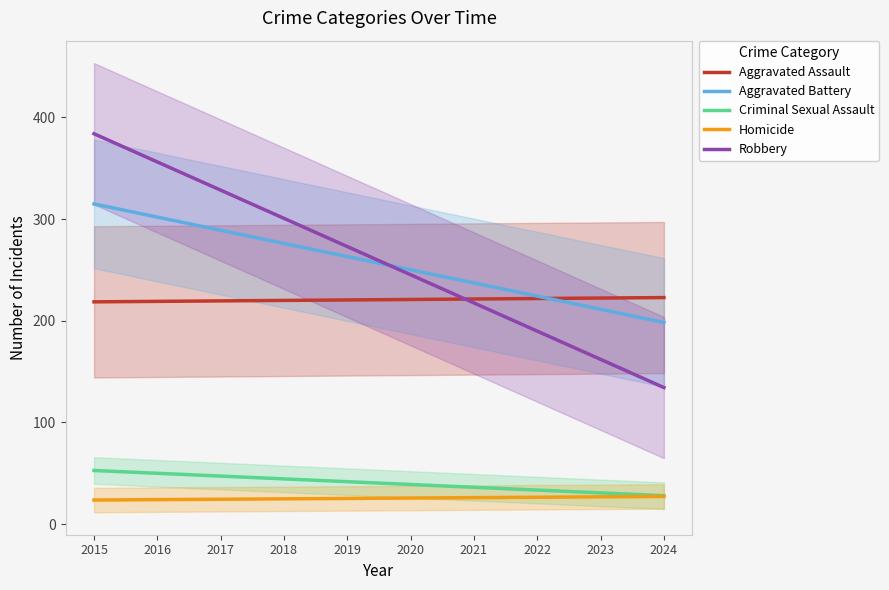

Reading left to right, list all the values displayed in this chart.

Aggravated Assault: 2015=218.6	2016=219.1	2017=219.5	2018=220.0	2019=220.5	2020=220.9	2021=221.4	2022=221.9	2023=222.3	2024=222.8
Aggravated Battery: 2015=314.9	2016=301.9	2017=289.0	2018=276.0	2019=263.1	2020=250.1	2021=237.2	2022=224.2	2023=211.3	2024=198.3
Criminal Sexual Assault: 2015=52.8	2016=50.0	2017=47.3	2018=44.5	2019=41.8	2020=39.0	2021=36.3	2022=33.5	2023=30.8	2024=28.0
Homicide: 2015=23.7	2016=24.1	2017=24.5	2018=24.9	2019=25.3	2020=25.7	2021=26.1	2022=26.5	2023=26.9	2024=27.3
Robbery: 2015=383.9	2016=356.1	2017=328.4	2018=300.7	2019=273.0	2020=245.2	2021=217.5	2022=189.8	2023=162.1	2024=134.3